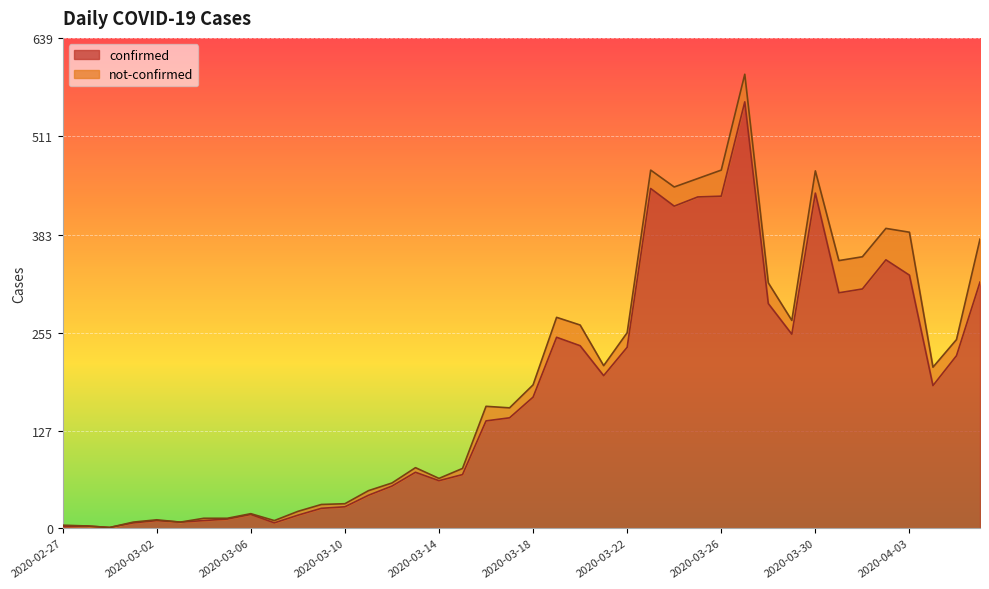

How many values are below 171?

20